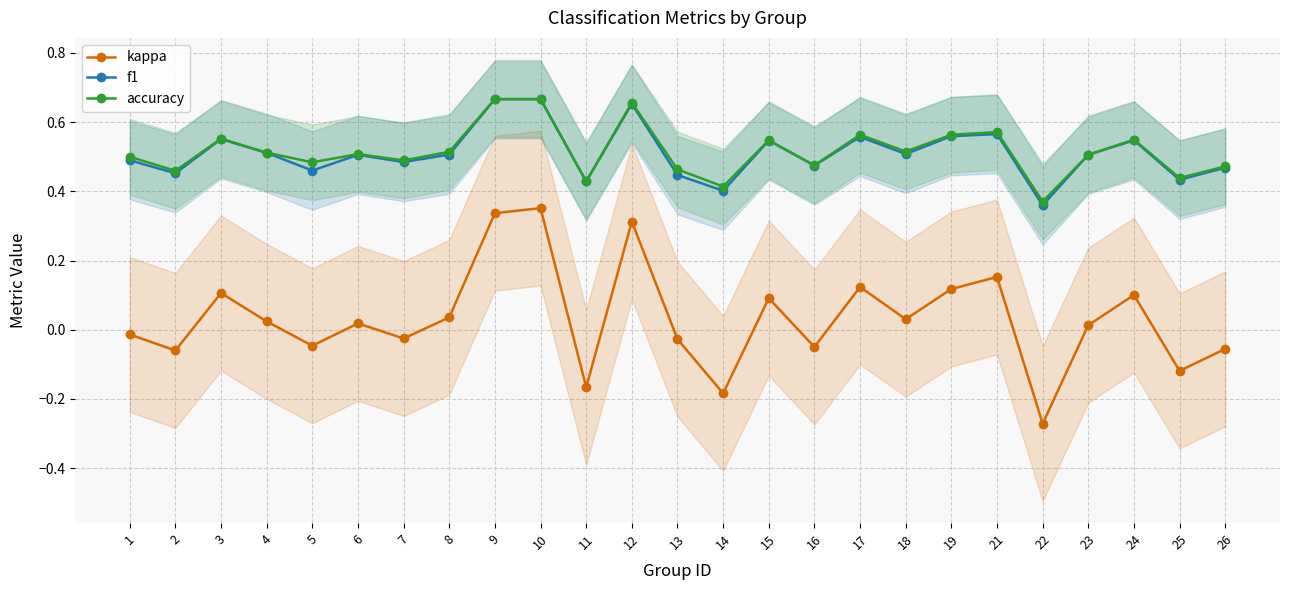

List the labels in order of accuracy value, largest first.

9, 10, 12, 21, 17, 19, 3, 24, 15, 18, 8, 4, 6, 23, 1, 7, 5, 16, 26, 13, 2, 25, 11, 14, 22